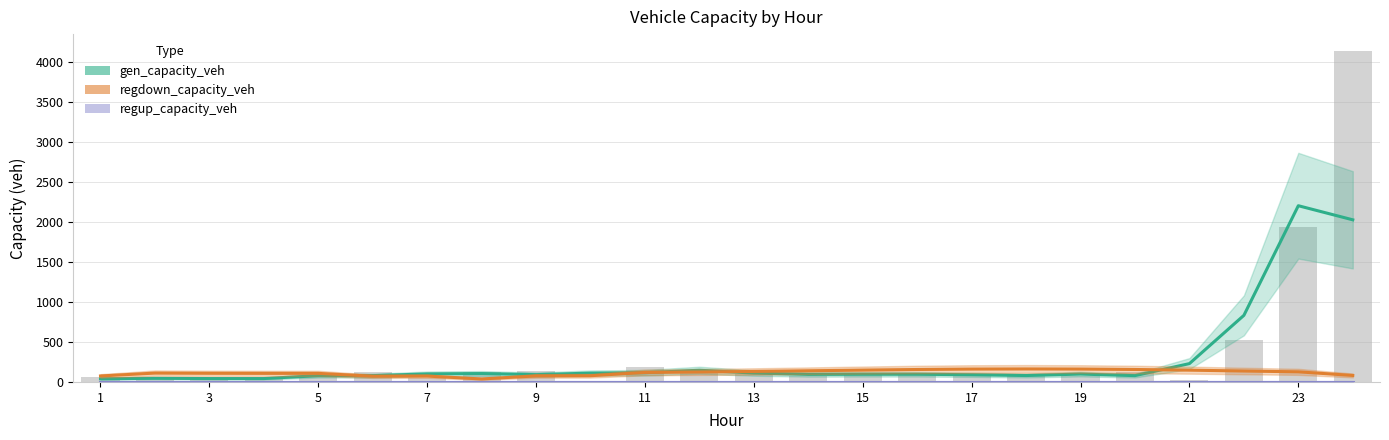

True or false: regup_capacity_veh has a value of 0.0 at 19.

True